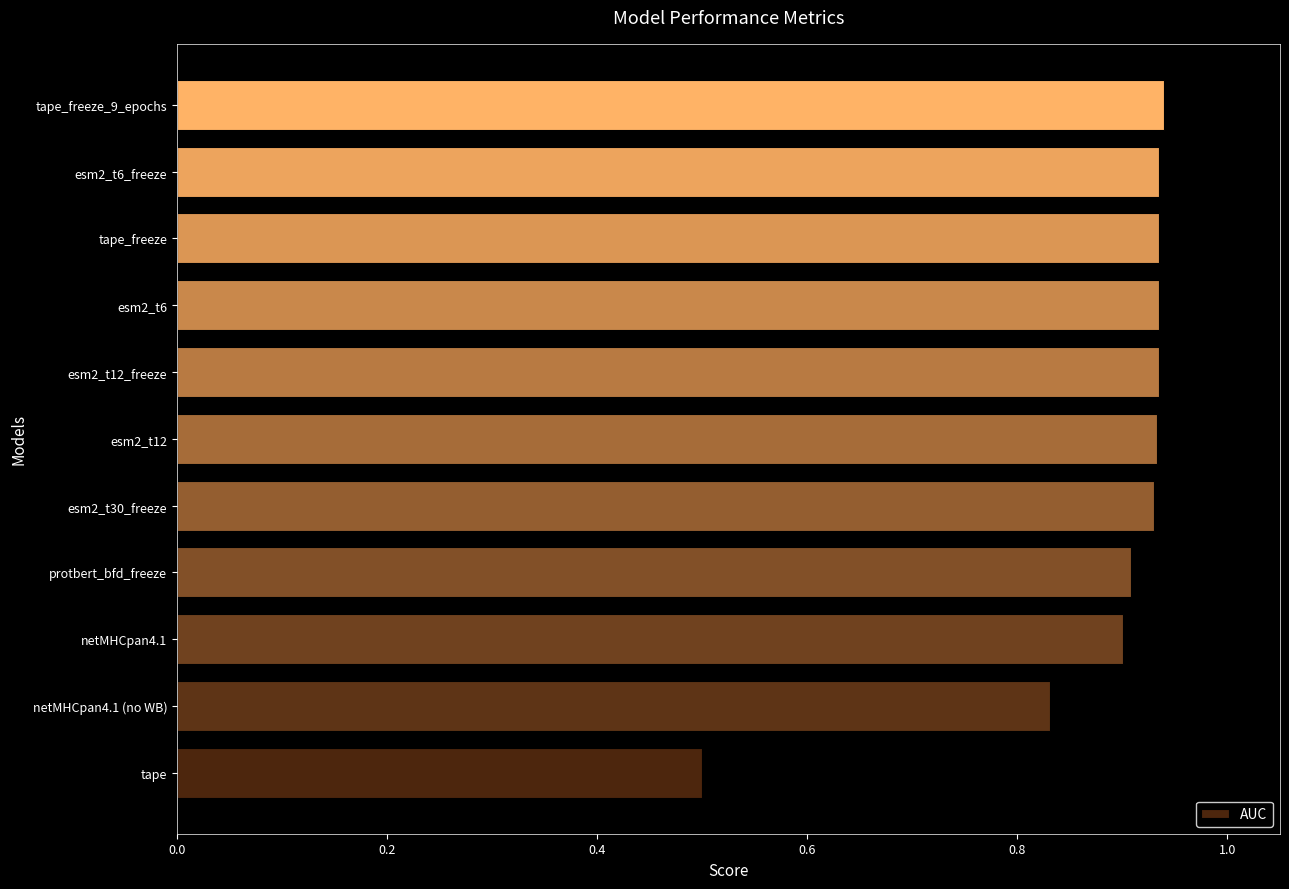

Count the values in the range 0 to 1.

11